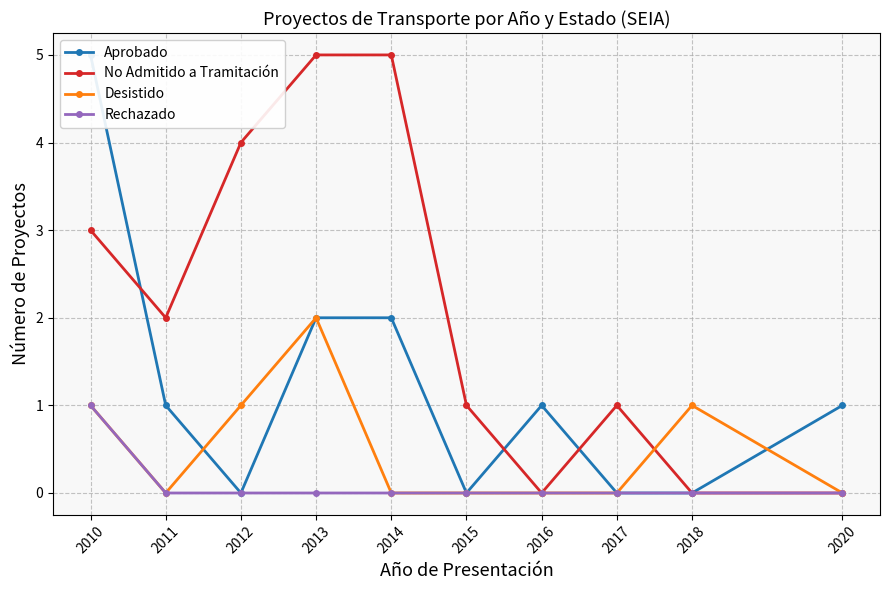

How many positive values does the Rechazado series have?

1